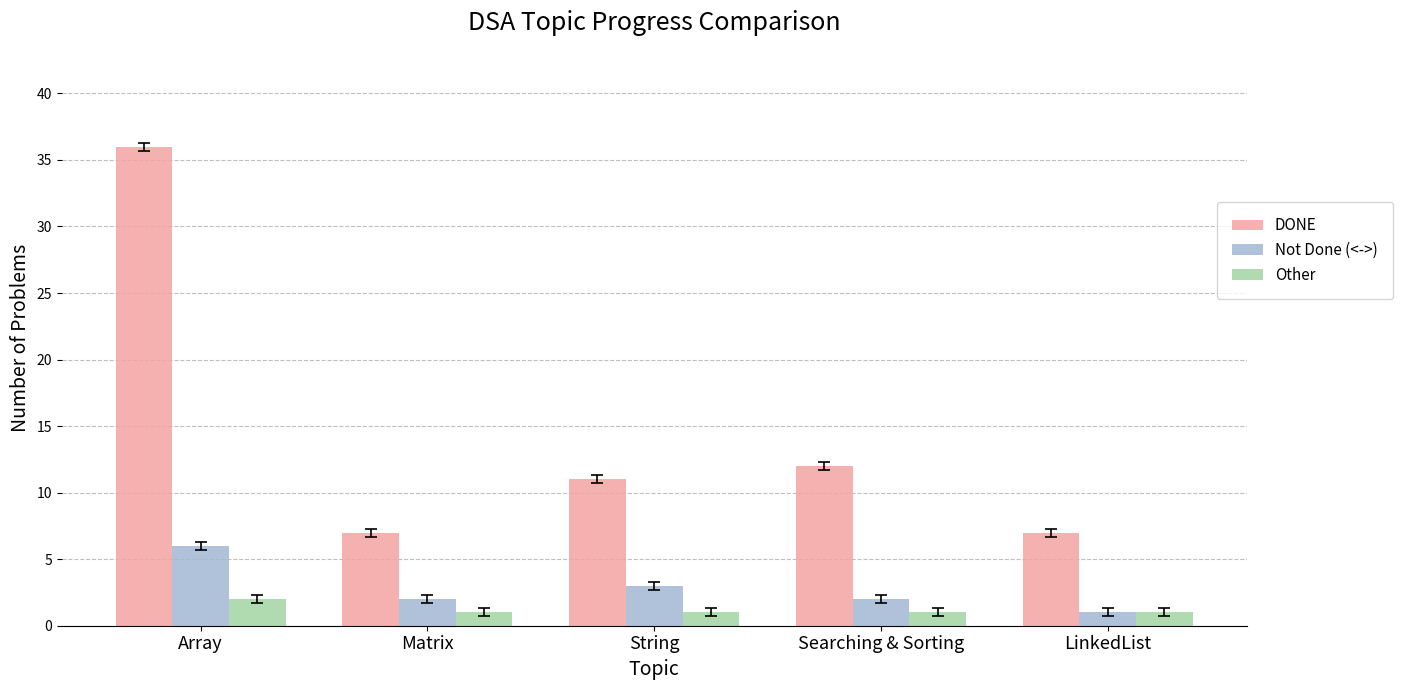

The value of DONE at Array is 20. True or false?

False